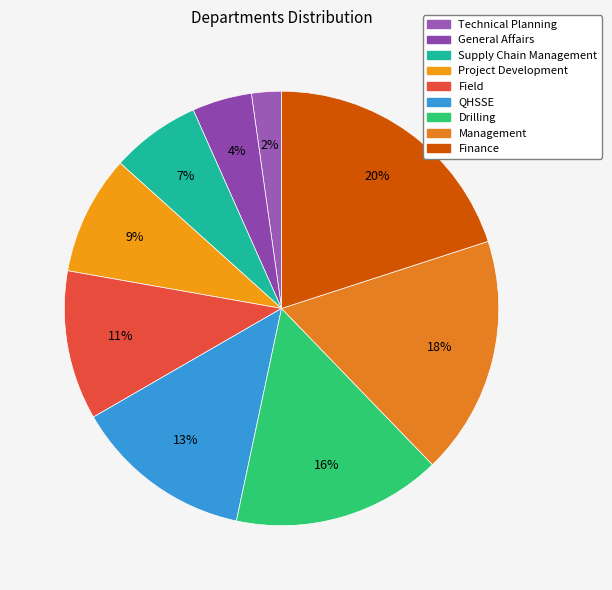

Rank the categories by value from highest to lowest.

Finance, Management, Drilling, QHSSE, Field, Project Development, Supply Chain Management, General Affairs, Technical Planning